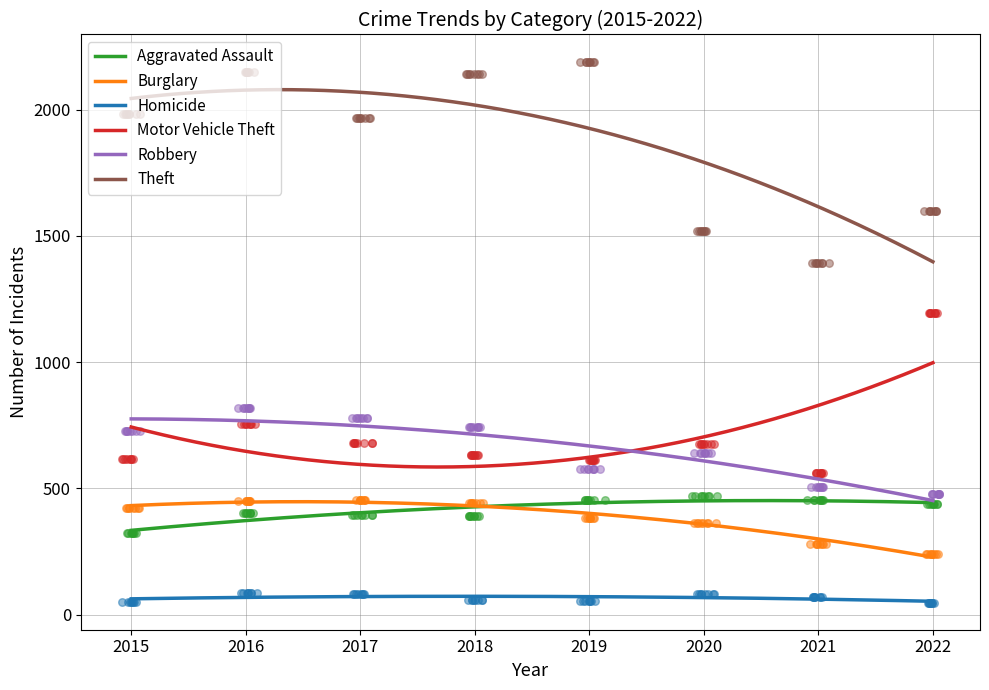

What are all the series names shown in the legend?

Aggravated Assault, Burglary, Homicide, Motor Vehicle Theft, Robbery, Theft